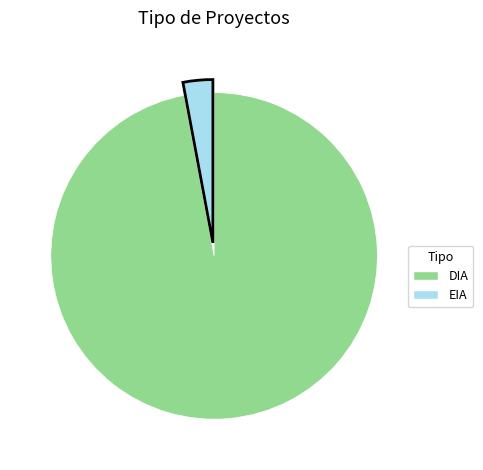

Does DIA represent more than half of the total?

Yes